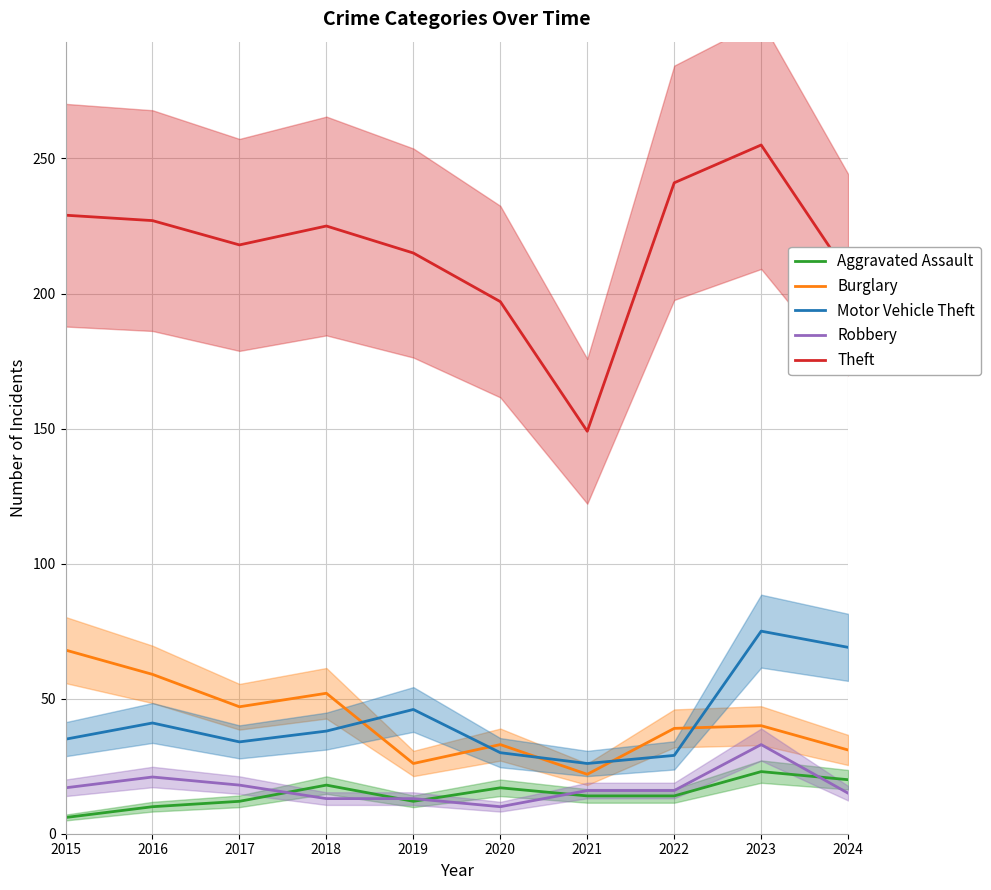

Reading right to left, transcribe all the data shown in this chart.

Aggravated Assault: 20	23	14	14	17	12	18	12	10	6
Burglary: 31	40	39	22	33	26	52	47	59	68
Motor Vehicle Theft: 69	75	29	26	30	46	38	34	41	35
Robbery: 15	33	16	16	10	13	13	18	21	17
Theft: 207	255	241	149	197	215	225	218	227	229